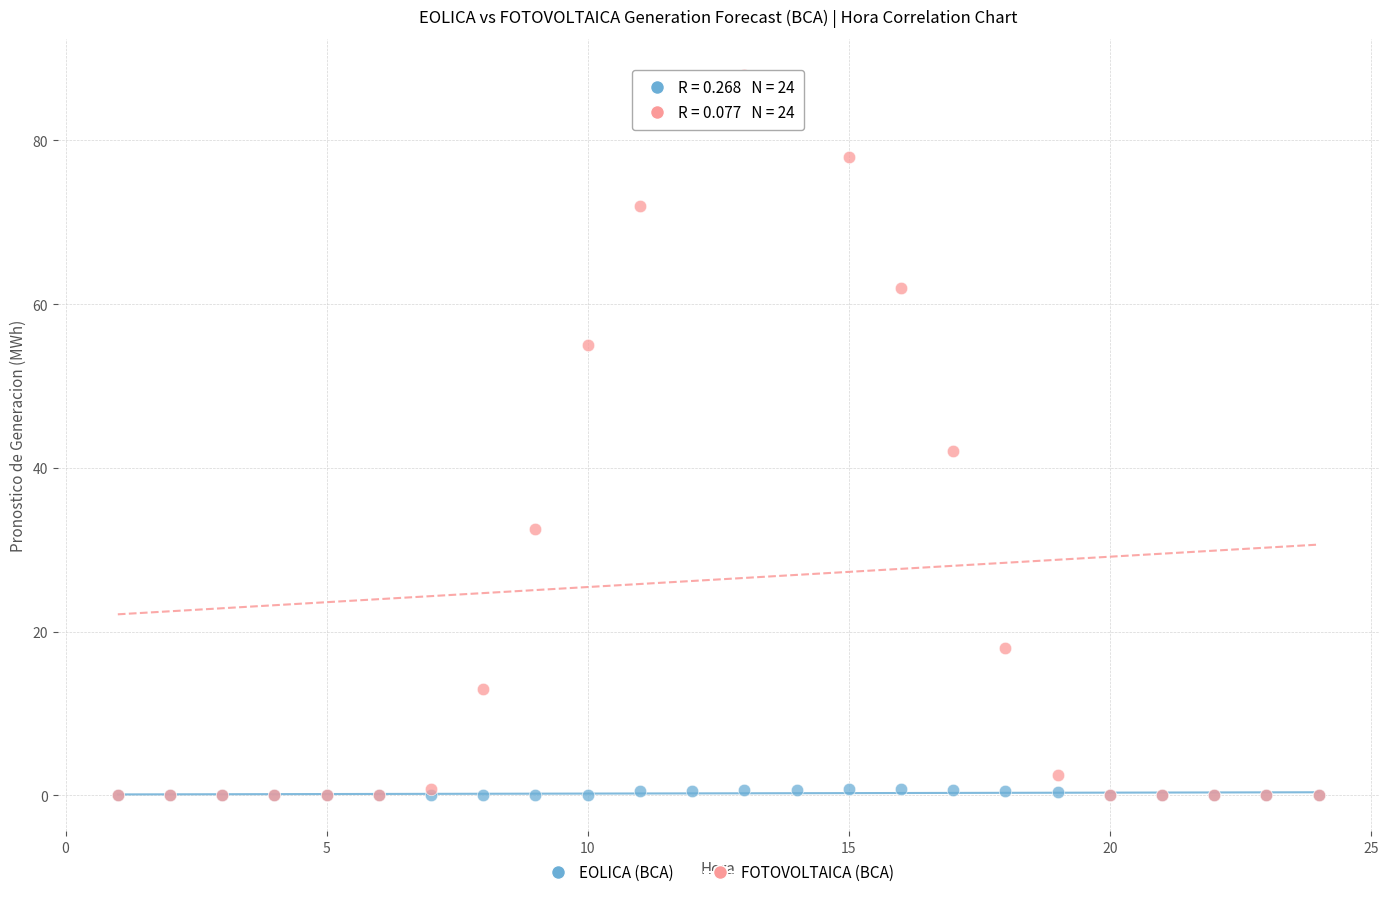

Across all series, what Y value is closest to 44?

42.0